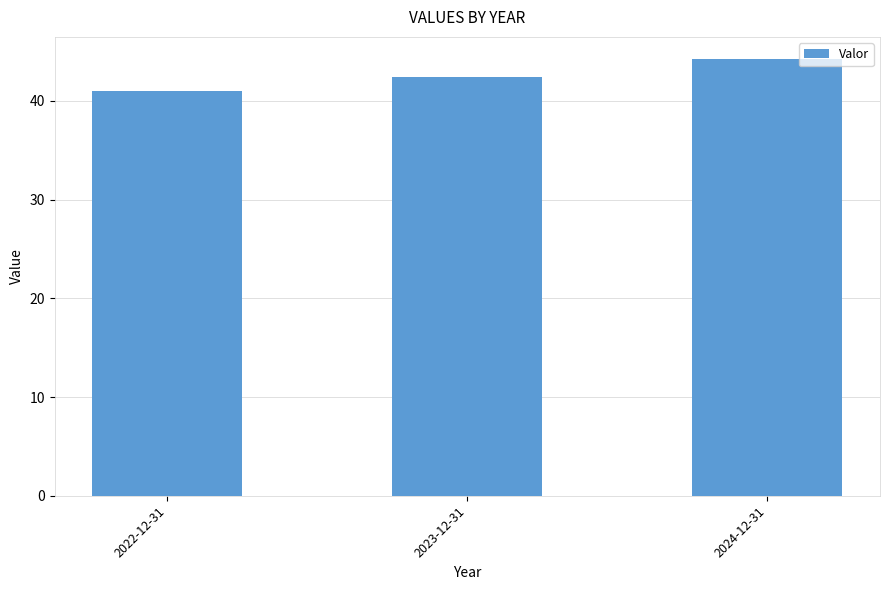

Rank the categories by value from lowest to highest.

2022-12-31, 2023-12-31, 2024-12-31